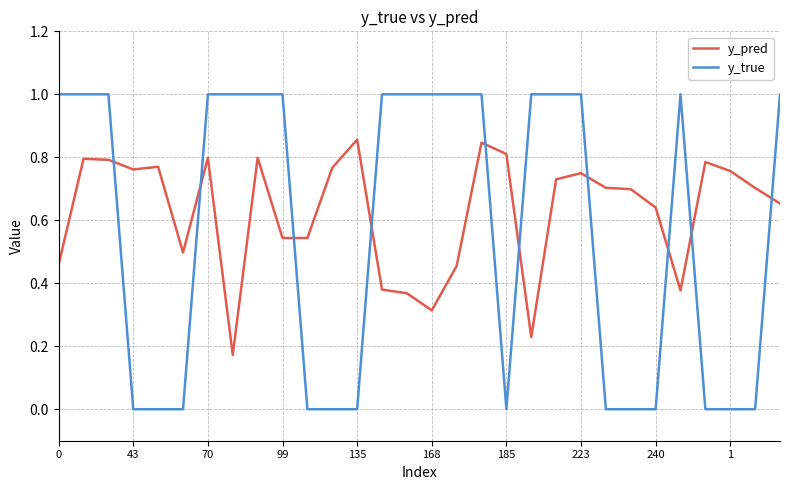

Which series has the largest range (max minus min)?

y_true